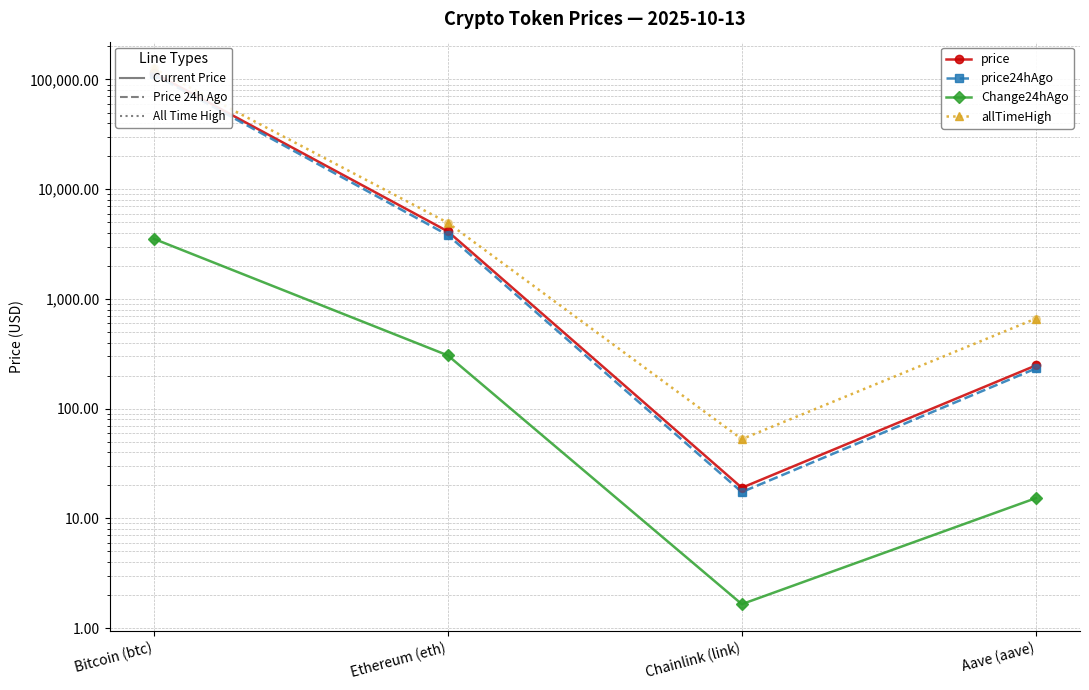

At which category is the sum across all series the highest?

Bitcoin (btc)